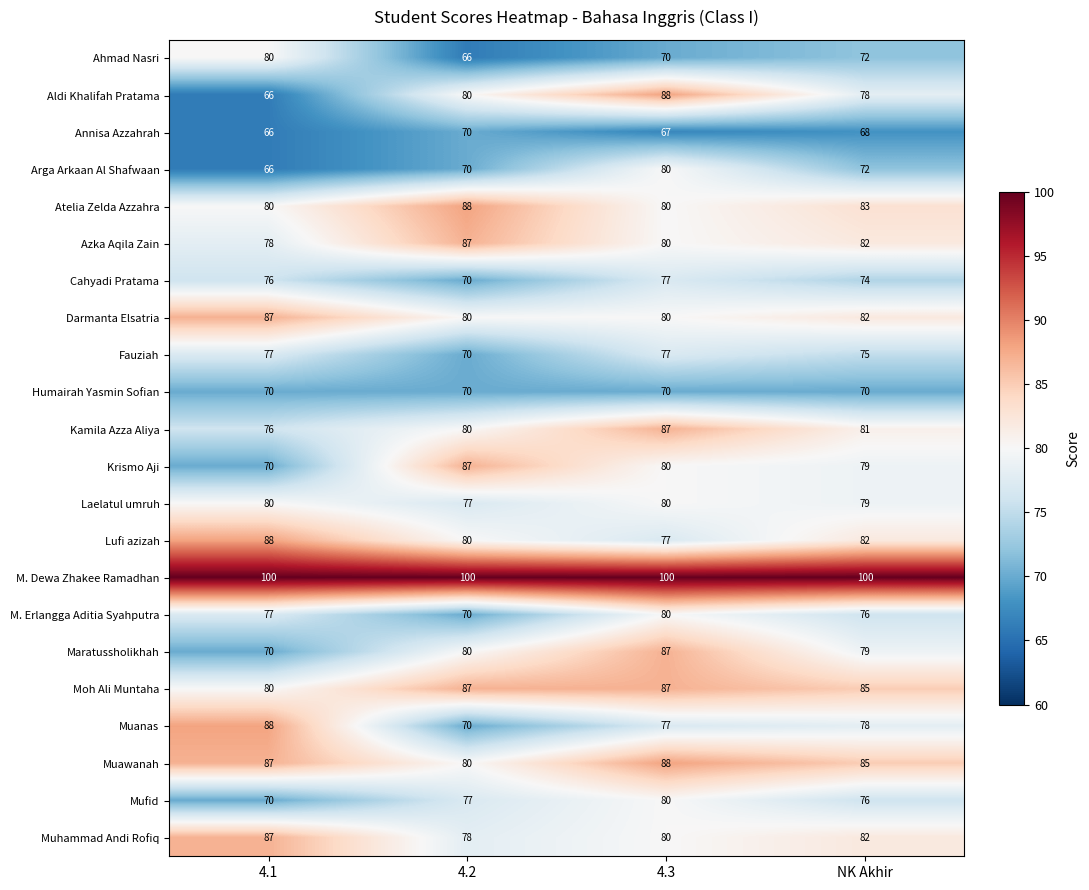

True or false: Darmanta Elsatria has a value of 82 at NK Akhir.

True